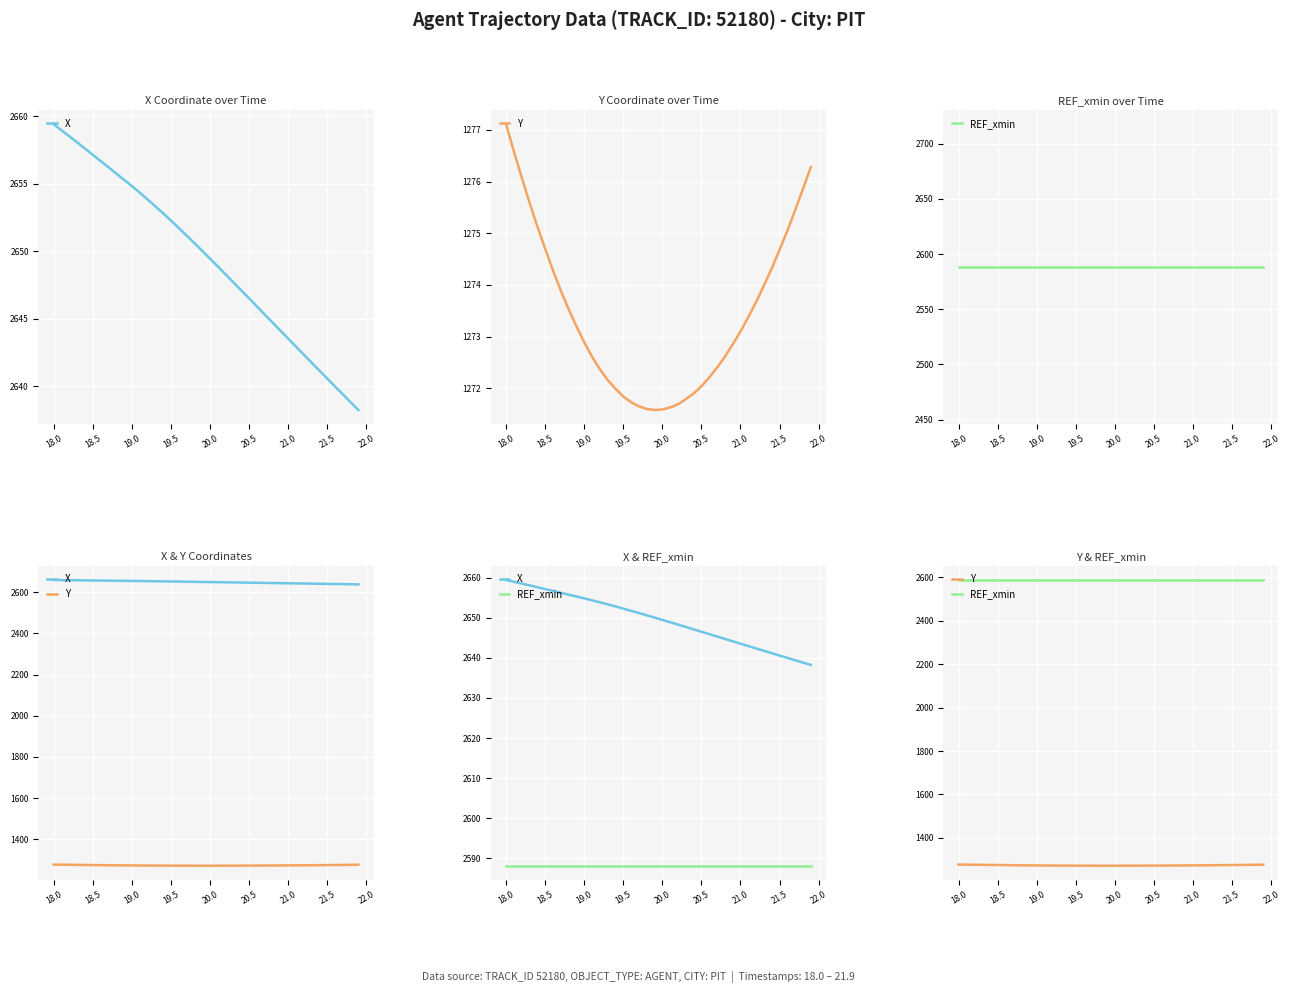

Which series has the widest spread of values?

X